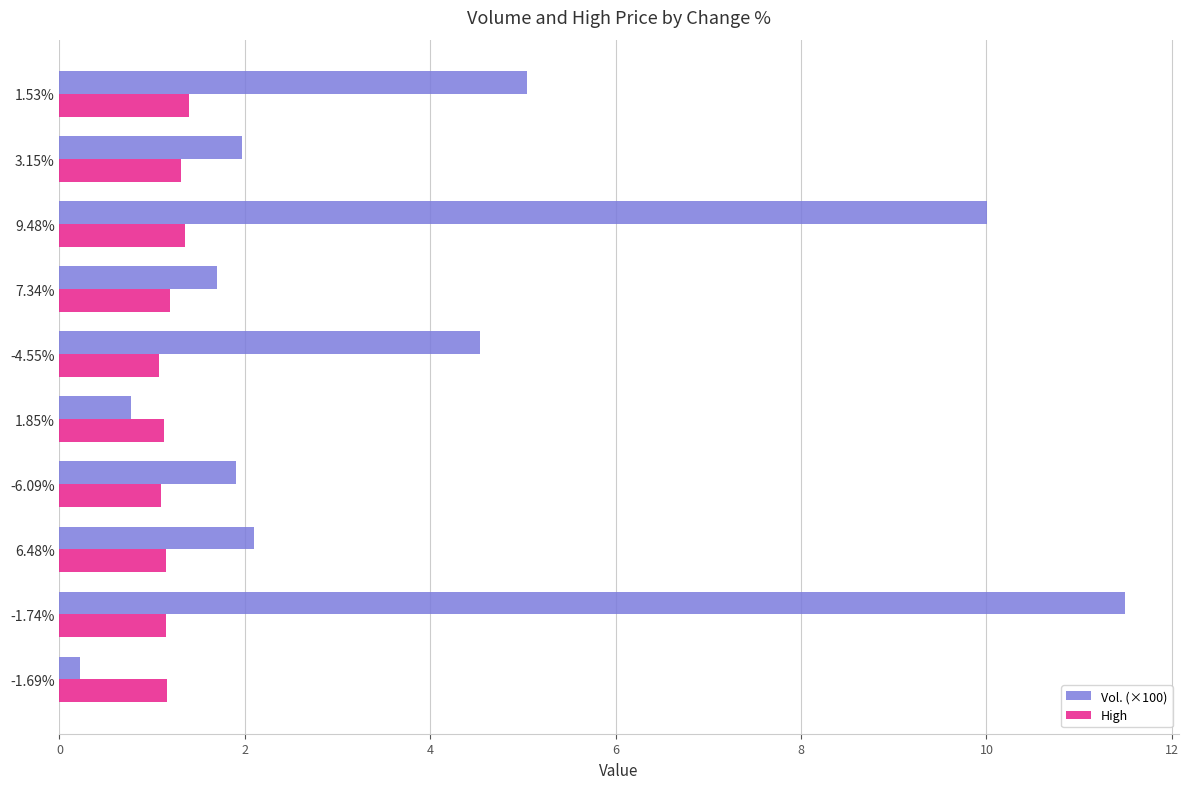

Rank the series at -6.09% from highest to lowest value.

Vol. (×100), High